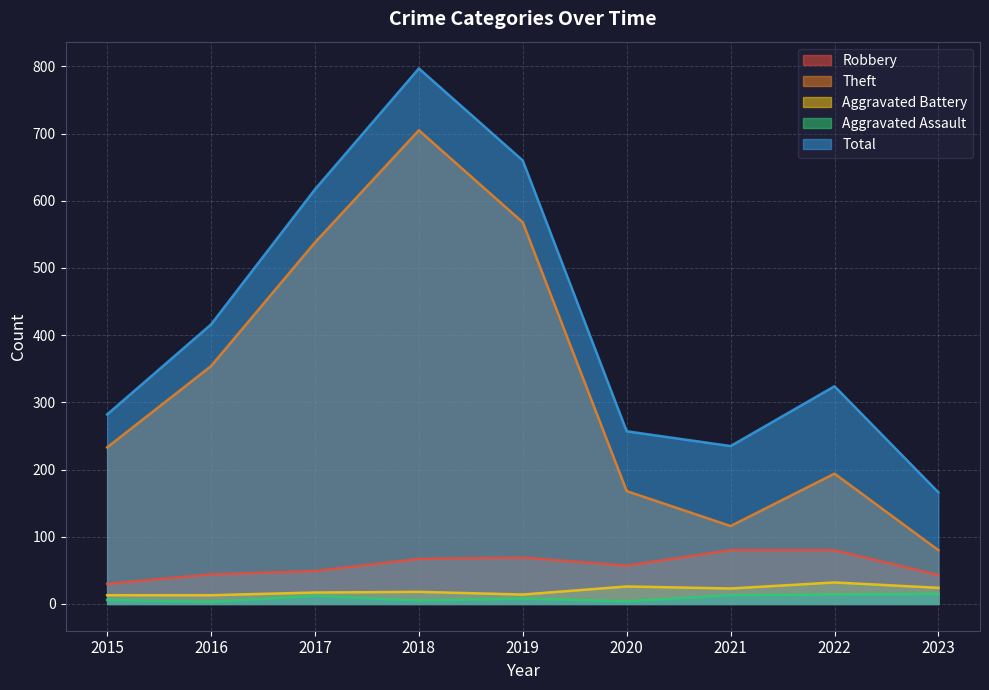

At which label does Total reach its peak?

2018